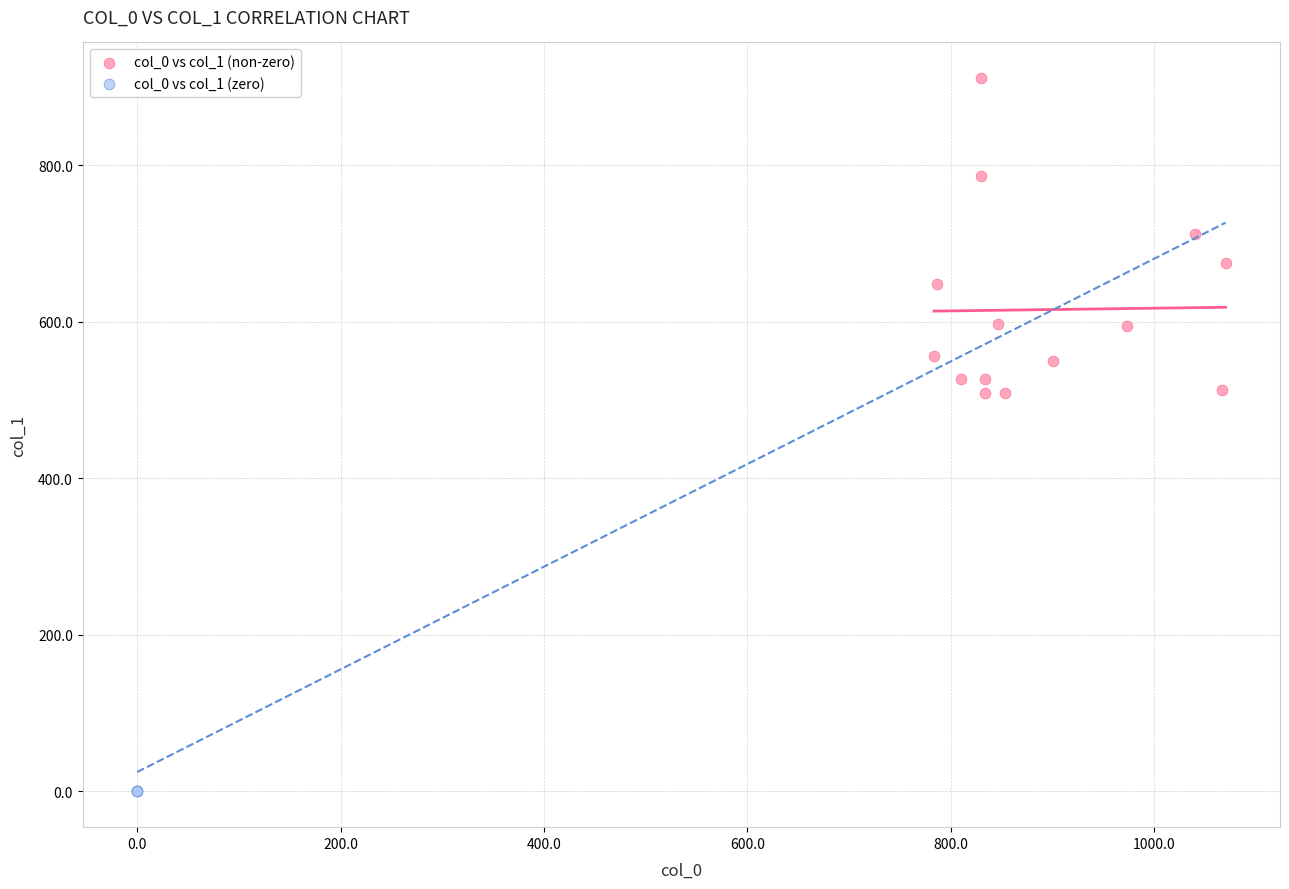

What are all the series names shown in the legend?

col_0 vs col_1 (non-zero), col_0 vs col_1 (zero)